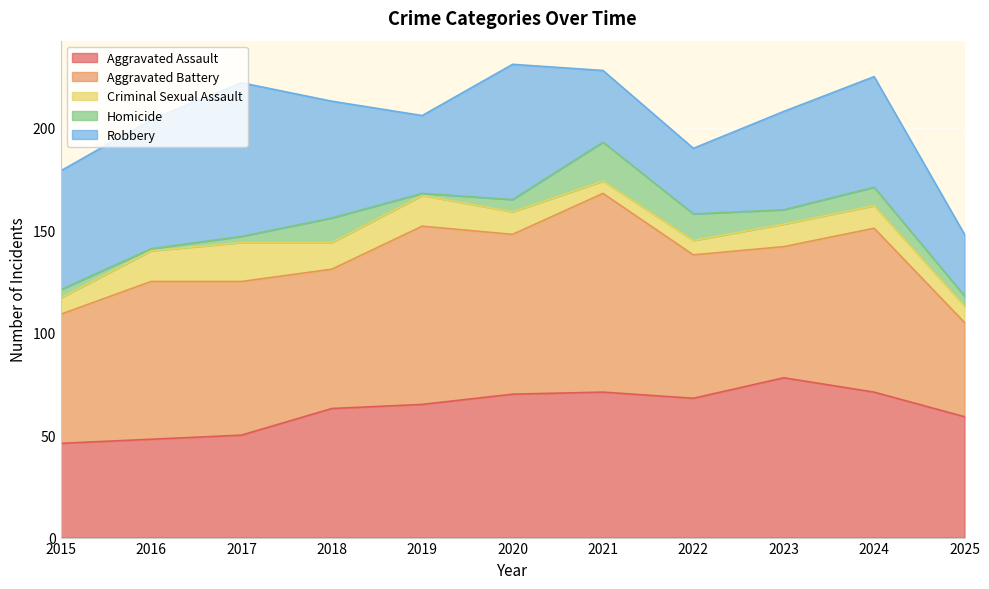

Which category has the highest value in the Aggravated Assault series?

2023